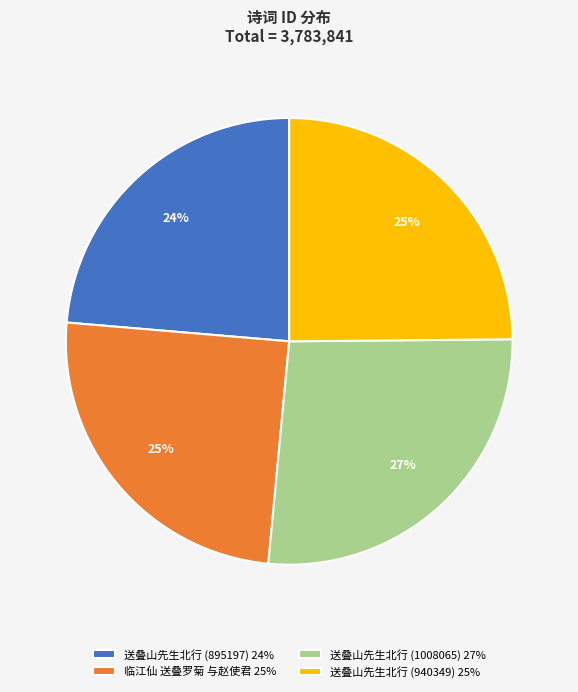

Count the number of slices in the pie.

4